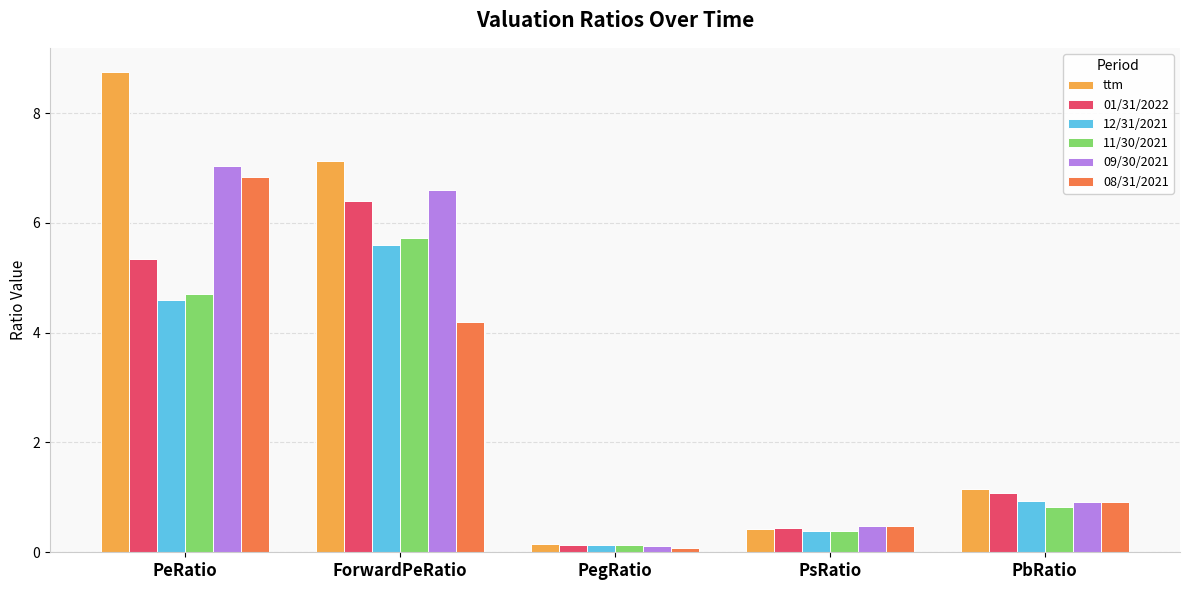

What is the difference between the highest and lowest values at PegRatio?

0.1